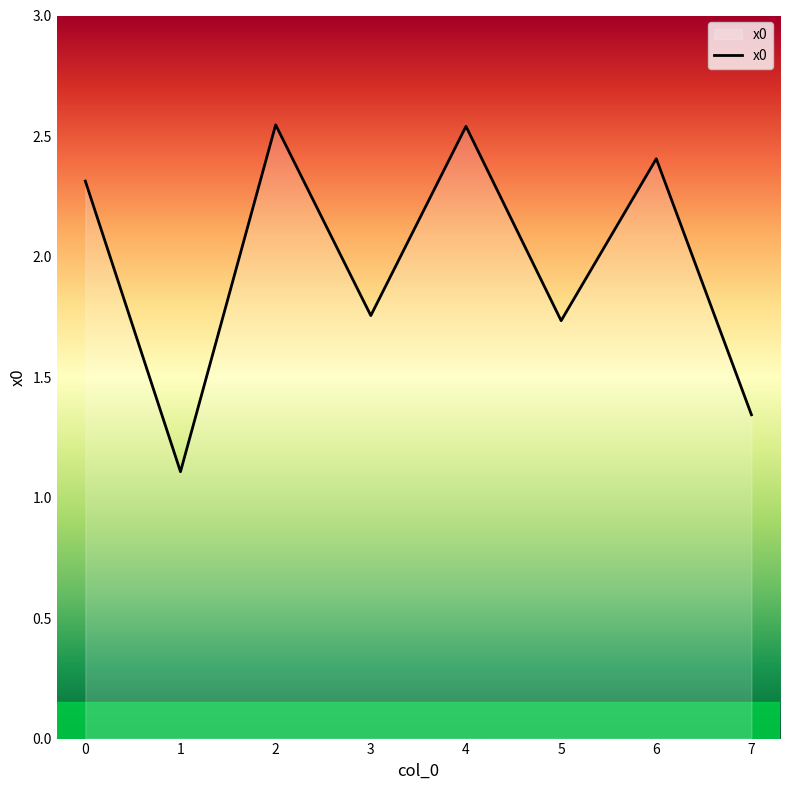

Where does the data first go above 2?

0